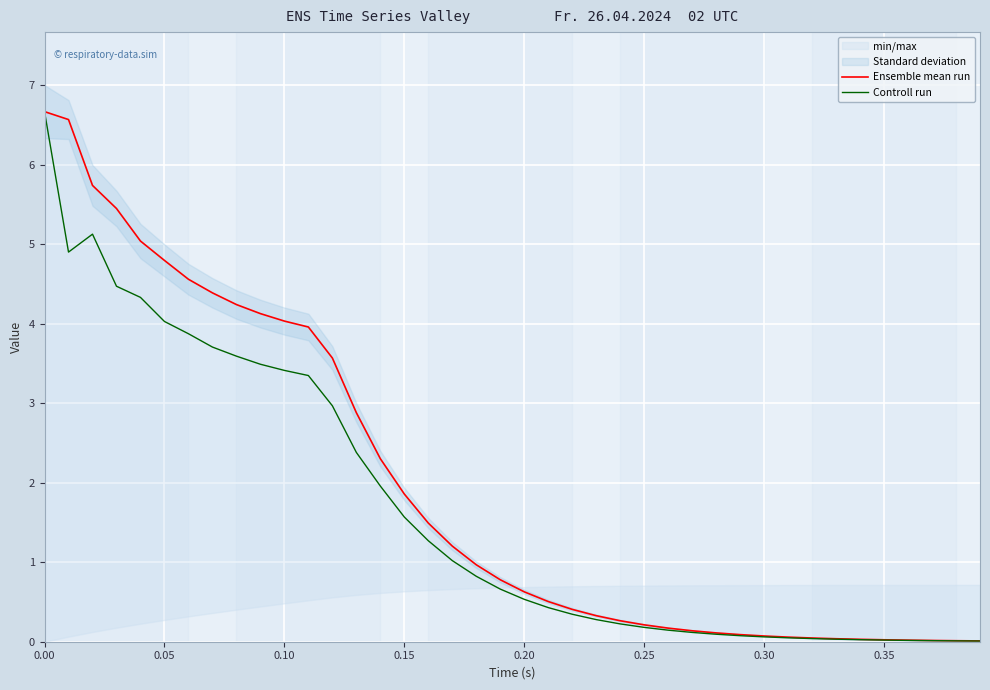

What is the maximum value for Controll run?

6.7